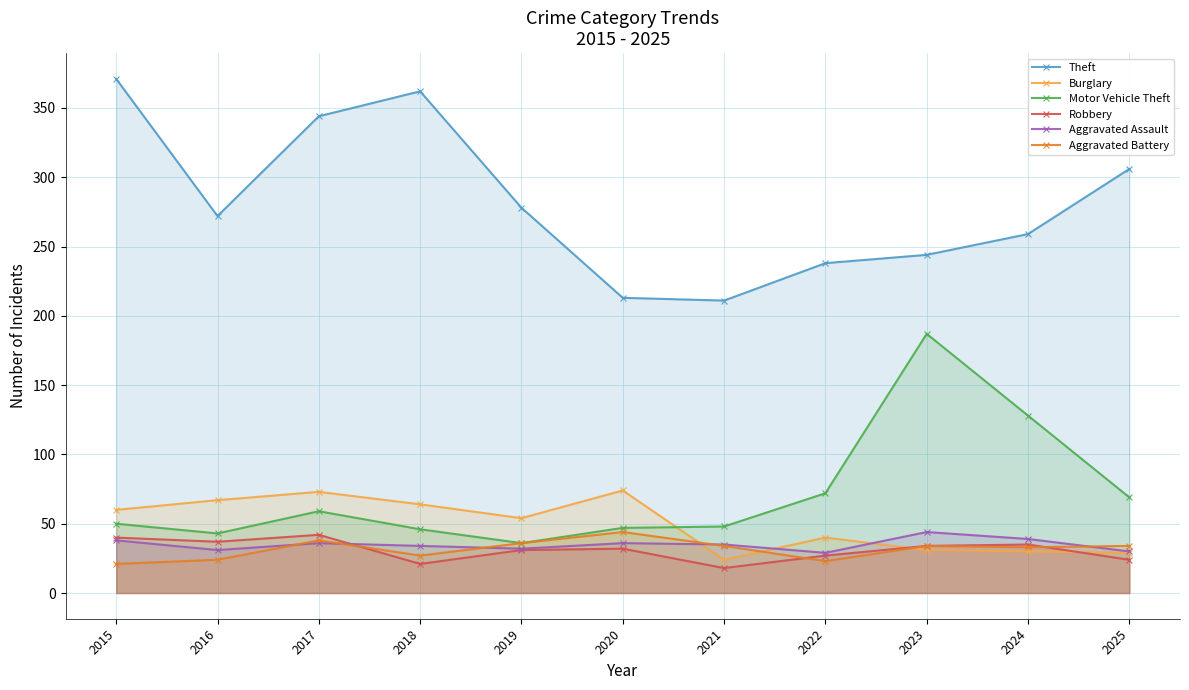

Is the value of Aggravated Battery at 2018 greater than the value of Motor Vehicle Theft at 2018?

No